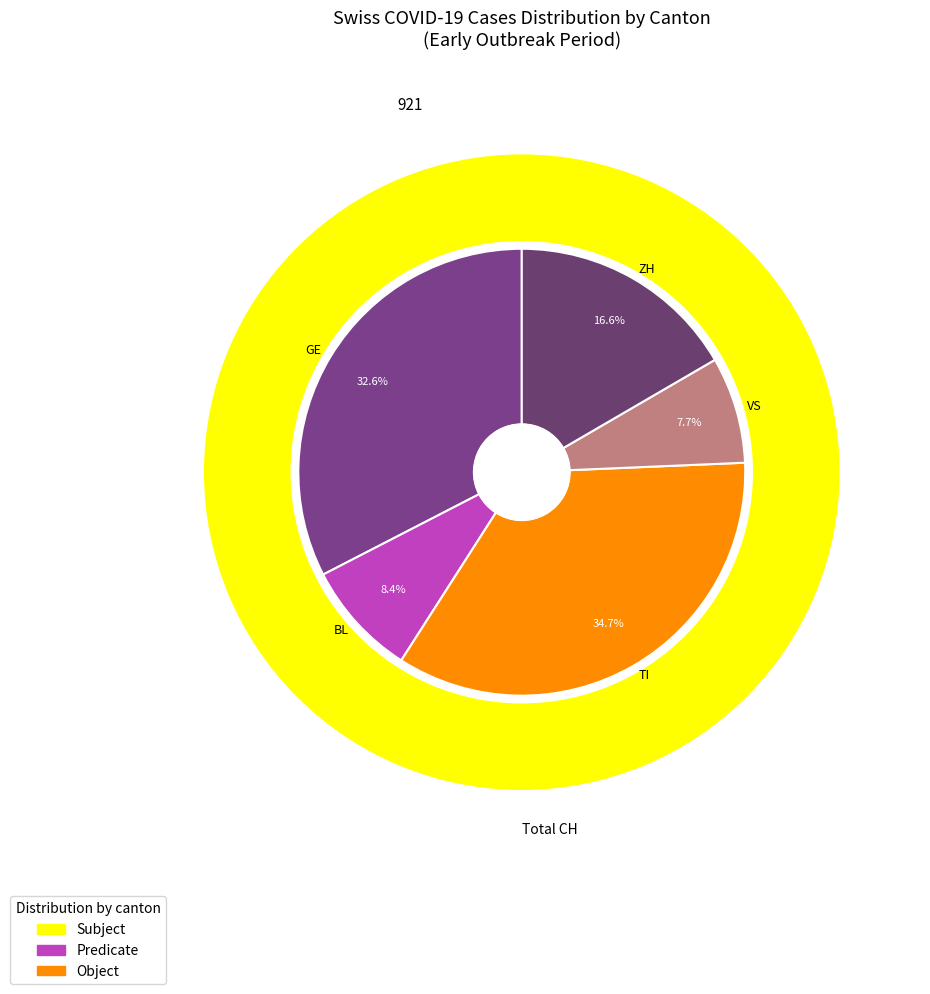

Does 2020-03-24 represent more than half of the total?

No